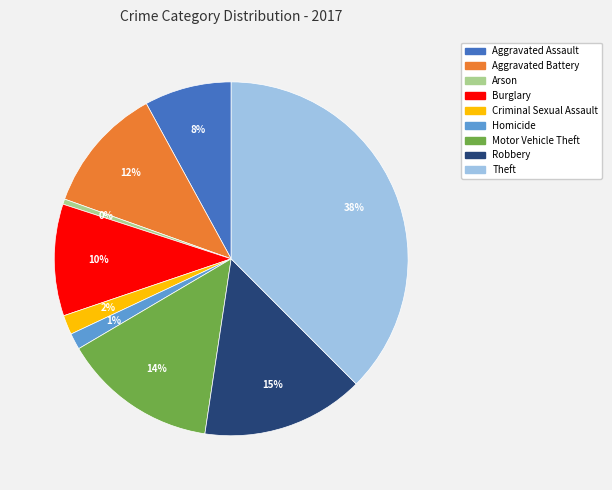

To the nearest percent, what portion does Aggravated Battery represent?

12%